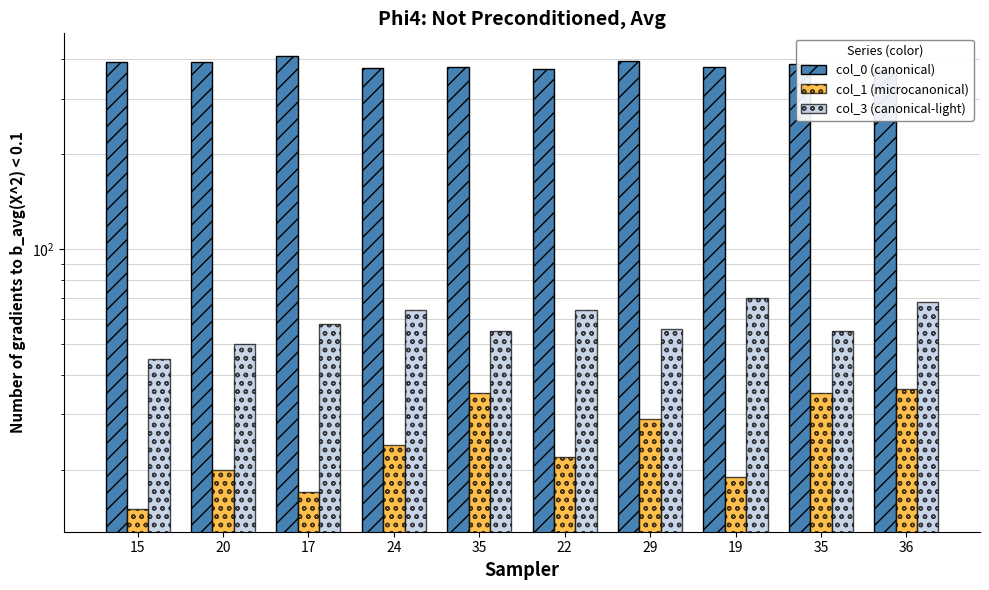

Count the number of data series in this chart.

3